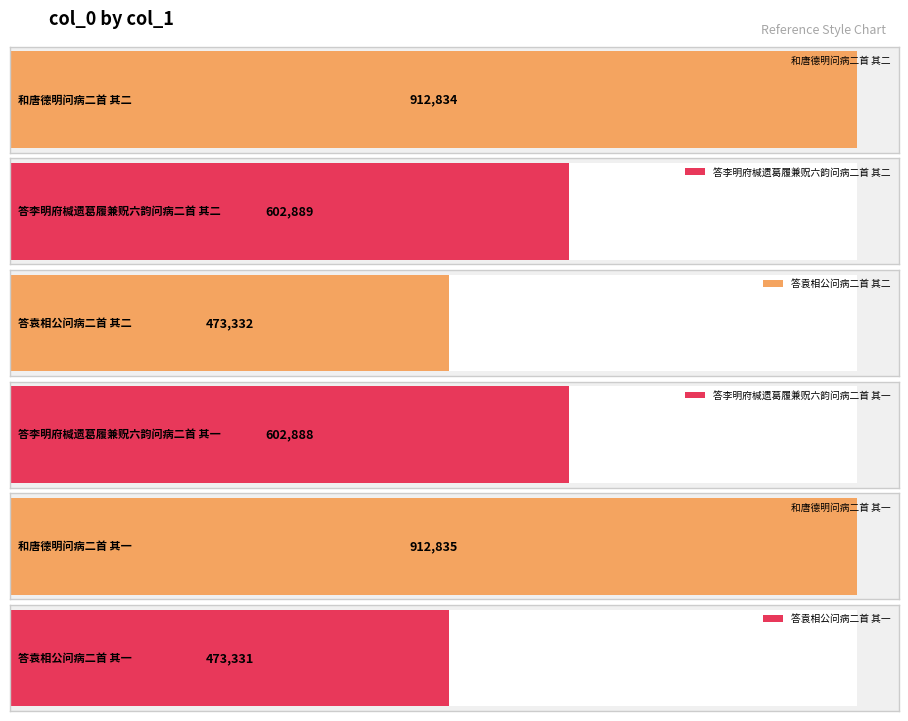

What is the change in value from 答李明府椷遗葛履兼贶六韵问病二首 其二 to 答李明府椷遗葛履兼贶六韵问病二首 其一?

-1